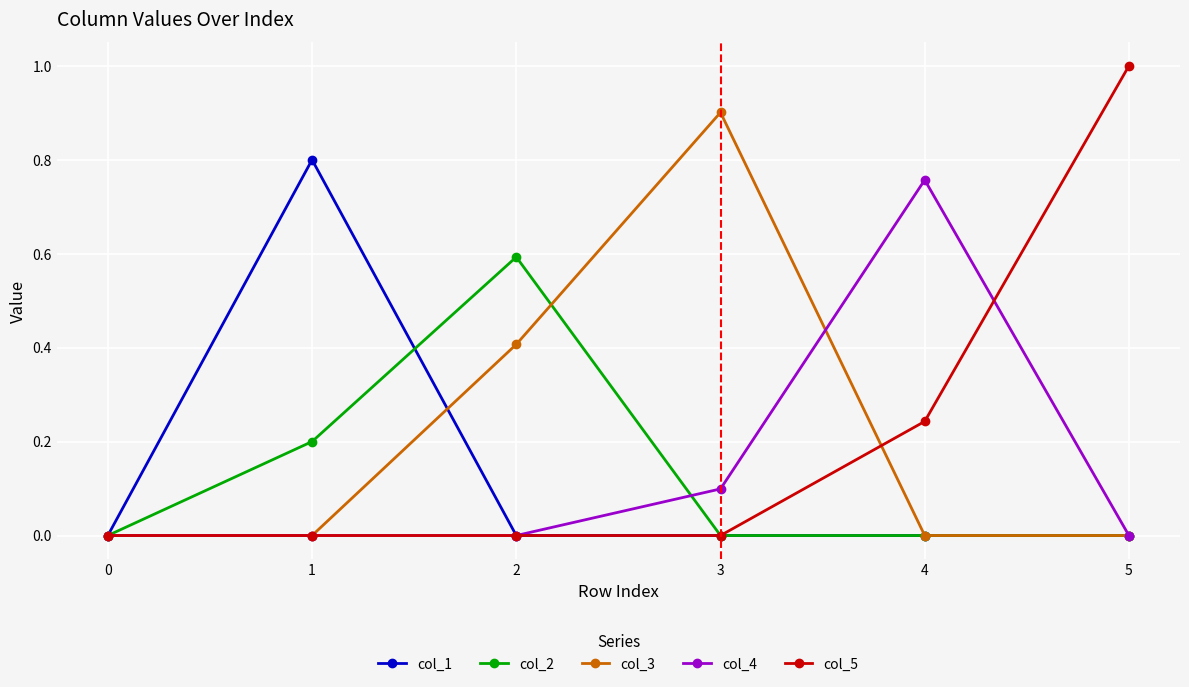

The col_5 series shows 0.7 at 0. True or false?

False